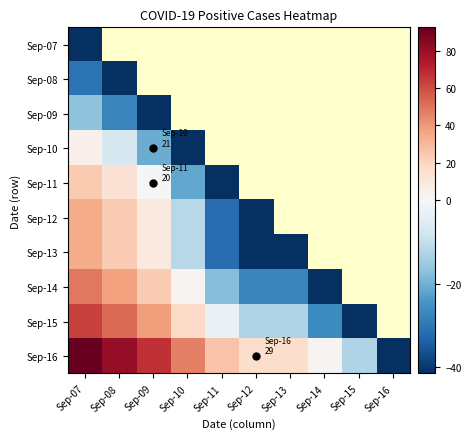

Rank the categories by Sep-09 value from lowest to highest.

Sep-09, Sep-10, Sep-11, Sep-12, Sep-13, Sep-14, Sep-15, Sep-16, Sep-08, Sep-07